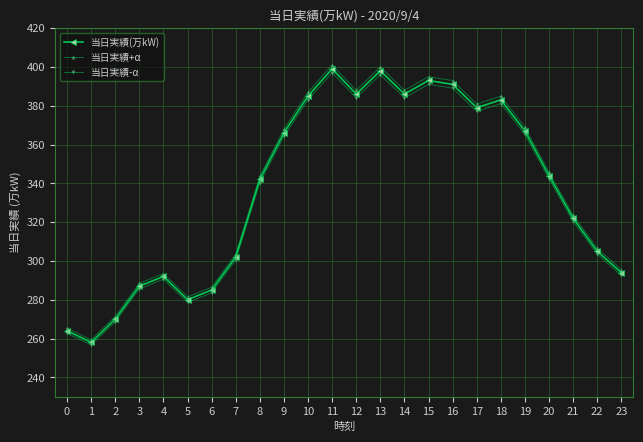

Which label corresponds to the smallest value in the chart?

1